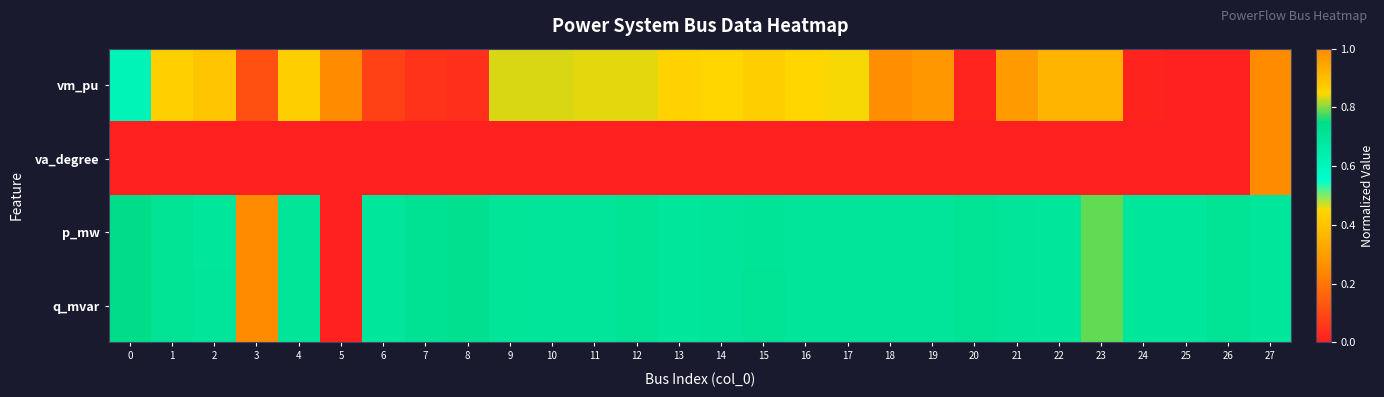

At how many categories does at least one series exceed 0?

28